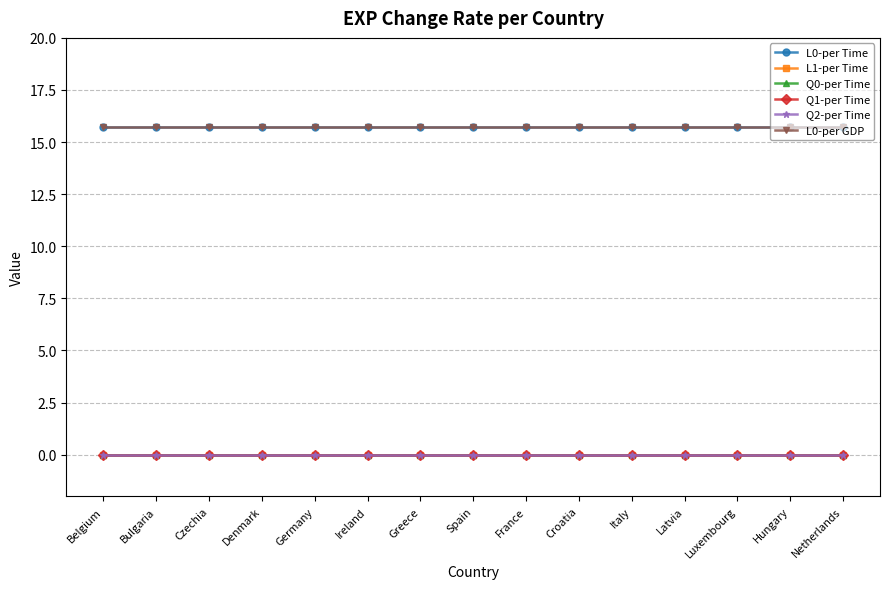

What is the label of the 8th point from the right?

Spain